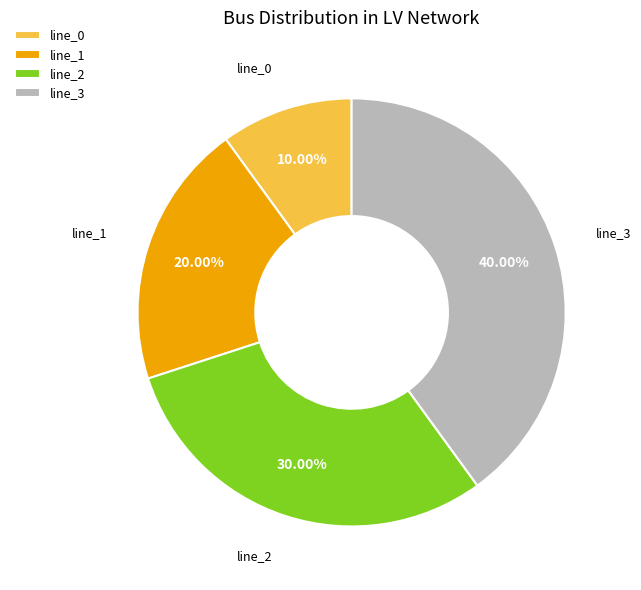

How many slices are in this pie chart?

4